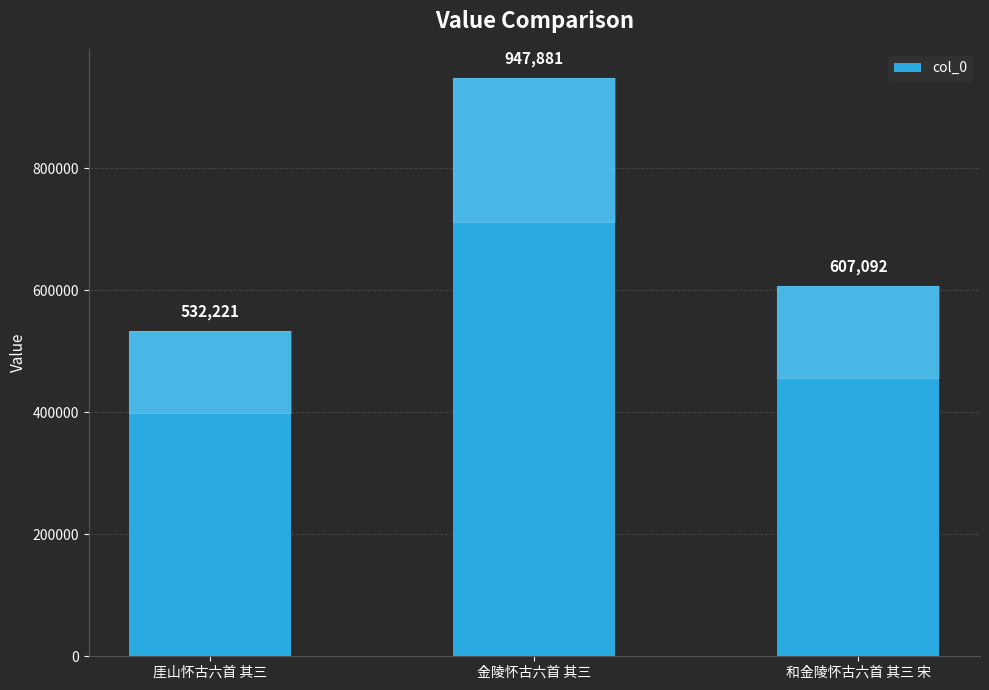

The value at 和金陵怀古六首 其三 宋 is 607092. True or false?

True